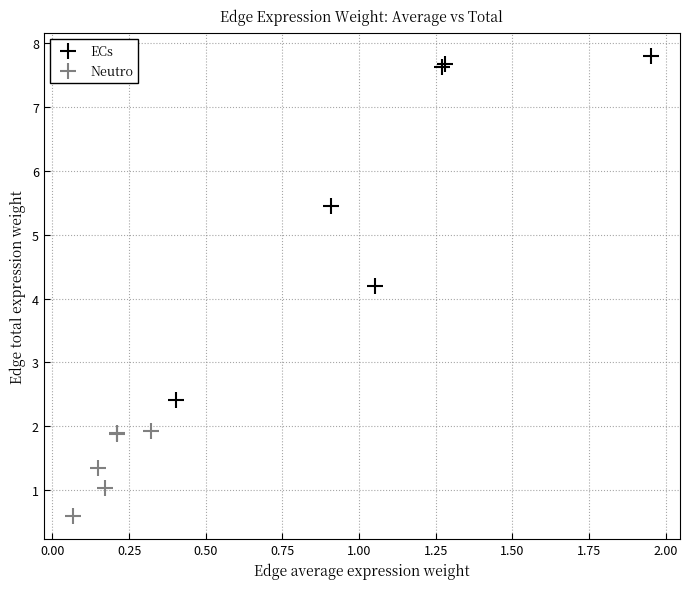

Which series has the largest Y range (max minus min)?

ECs